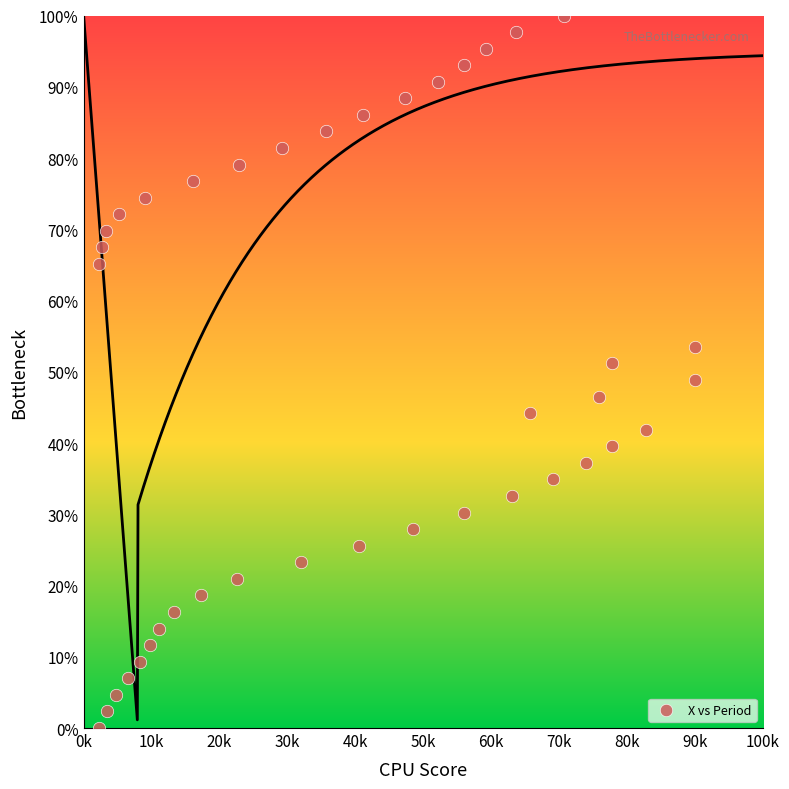

What is the range of Y values (max minus min)?

100.0